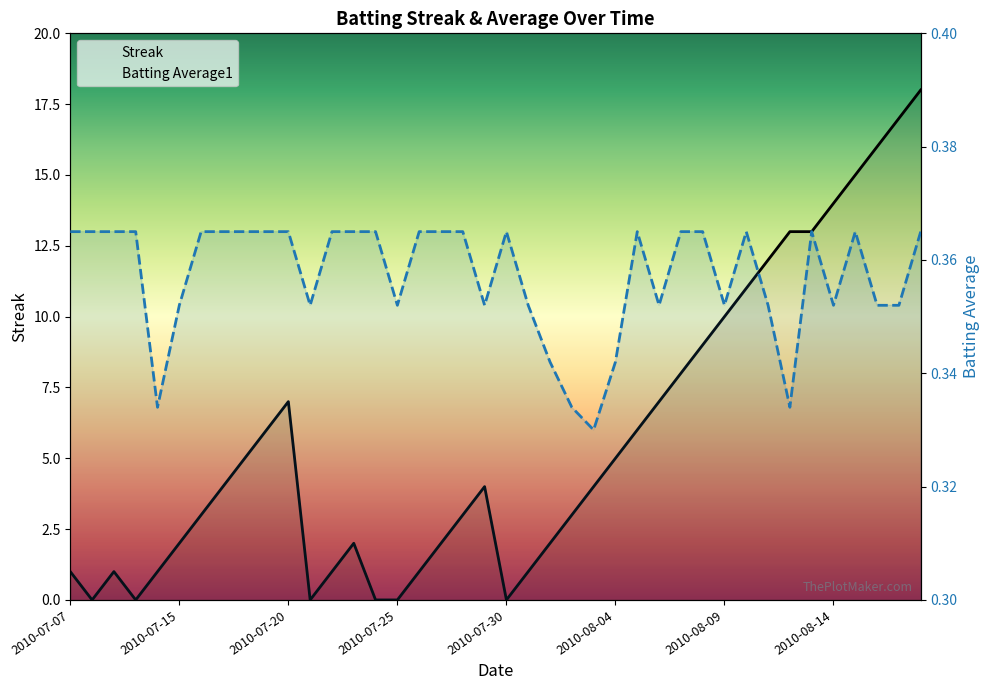

Reading left to right, what are all the values shown in this chart?

Streak: 1.0	0.0	1.0	0.0	1.0	2.0	3.0	4.0	5.0	6.0	7.0	0.0	1.0	2.0	0.0	0.0	1.0	2.0	3.0	4.0	0.0	1.0	2.0	3.0	4.0	5.0	6.0	7.0	8.0	9.0	10.0	11.0	12.0	13.0	13.0	14.0	15.0	16.0	17.0	18.0
Batting Average1: 0.4	0.4	0.4	0.4	0.3	0.4	0.4	0.4	0.4	0.4	0.4	0.4	0.4	0.4	0.4	0.4	0.4	0.4	0.4	0.4	0.4	0.4	0.3	0.3	0.3	0.3	0.4	0.4	0.4	0.4	0.4	0.4	0.4	0.3	0.4	0.4	0.4	0.4	0.4	0.4